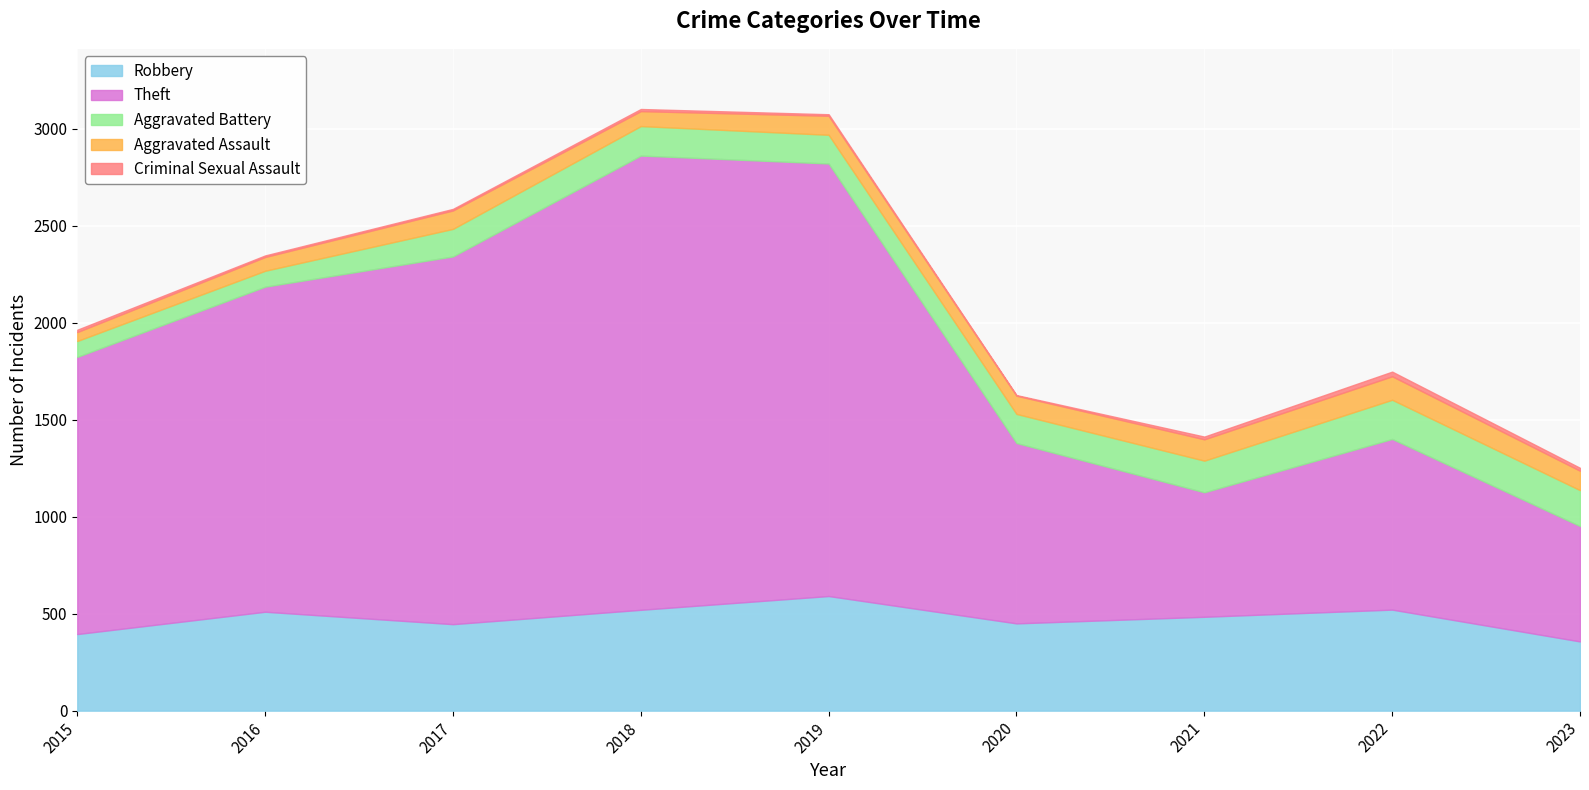

At which category does the chart reach its peak across all series?

2018